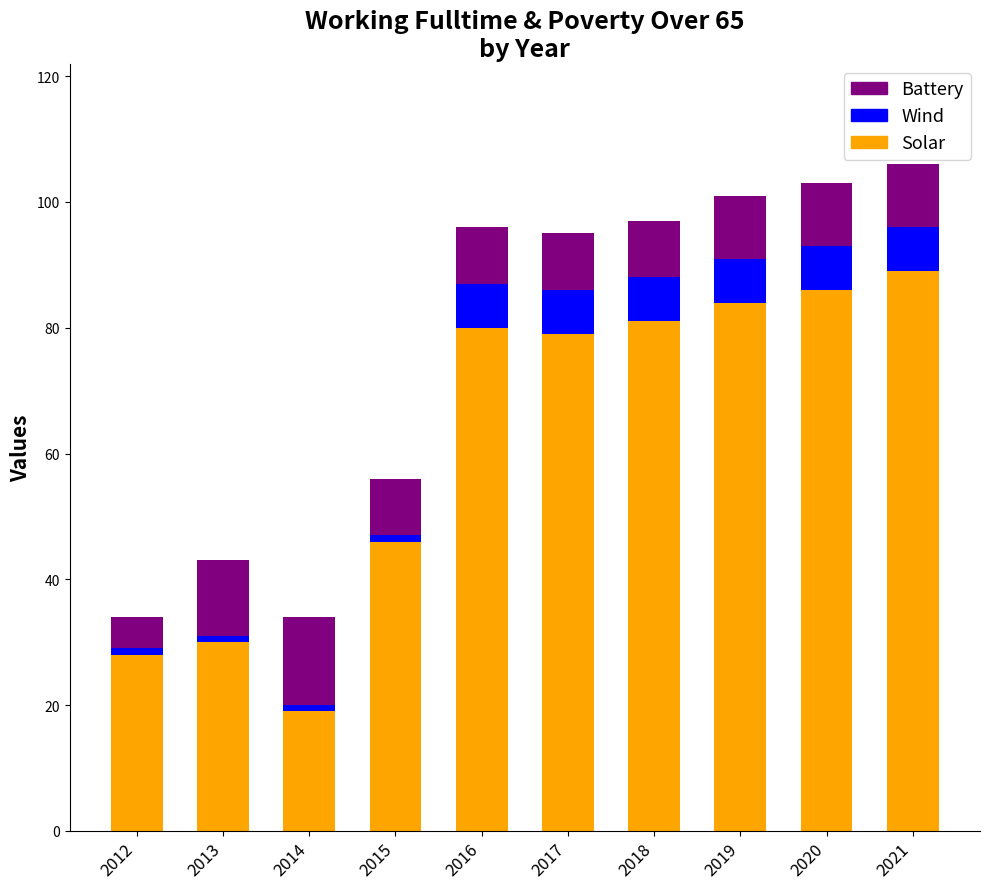

Reading left to right, transcribe the values for Solar.

2012=28	2013=30	2014=19	2015=46	2016=80	2017=79	2018=81	2019=84	2020=86	2021=89